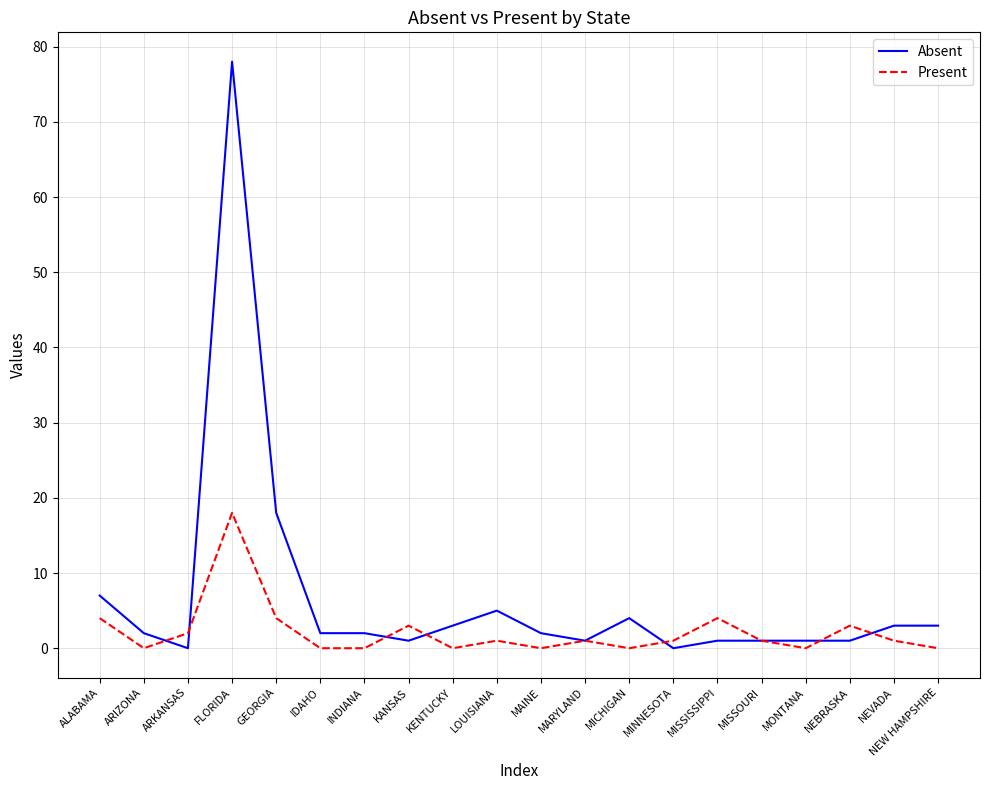

What is the sum of all Present values?

43